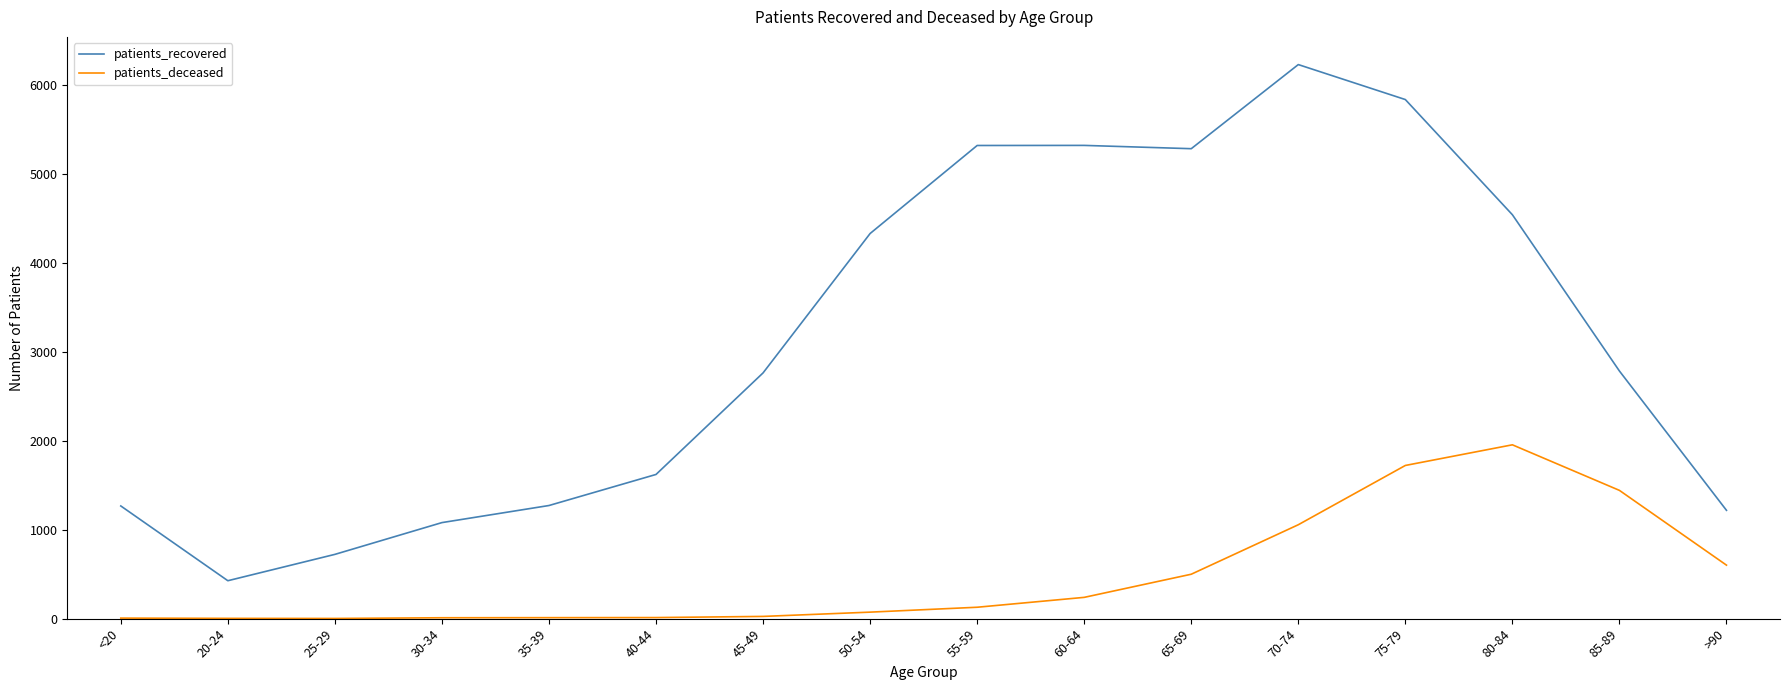

Which series has the largest total across all categories?

patients_recovered